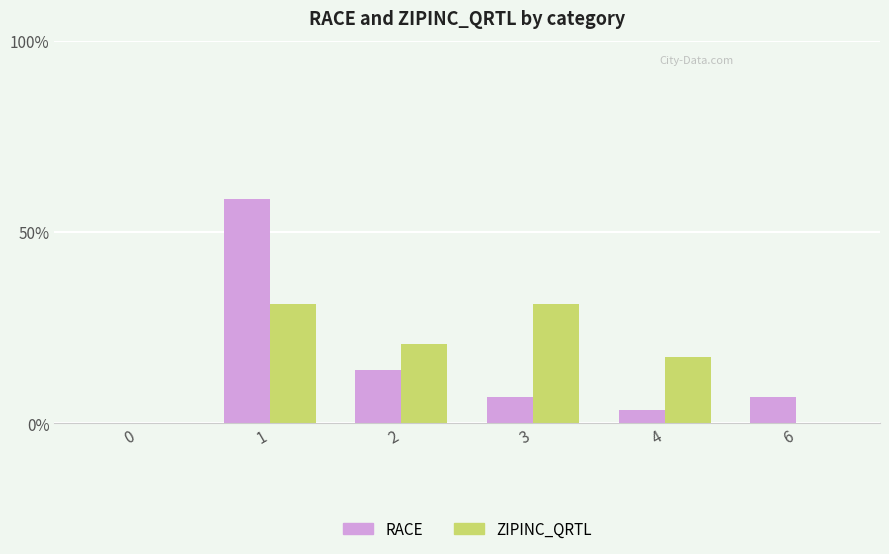

Reading left to right, list all the values displayed in this chart.

RACE: 0=0.0	1=58.6	2=13.8	3=6.9	4=3.4	6=6.9
ZIPINC_QRTL: 0=0.0	1=31.0	2=20.7	3=31.0	4=17.2	6=0.0